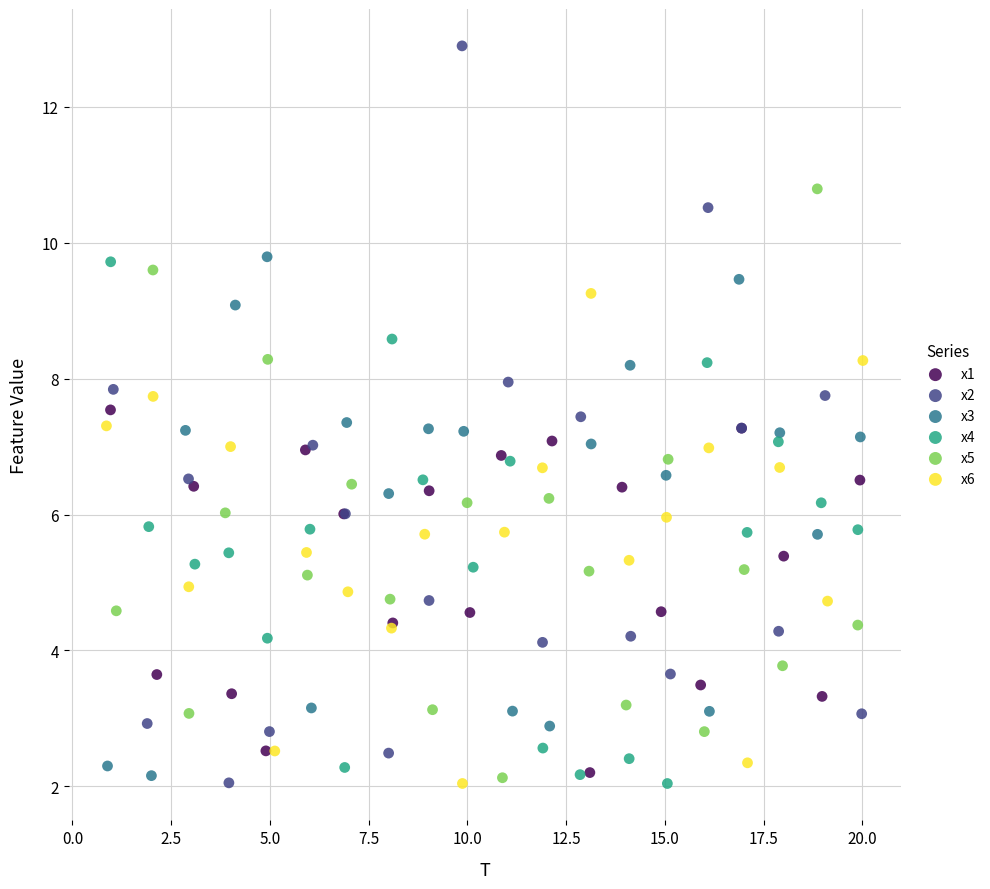

Which series reaches the maximum Y coordinate?

x2